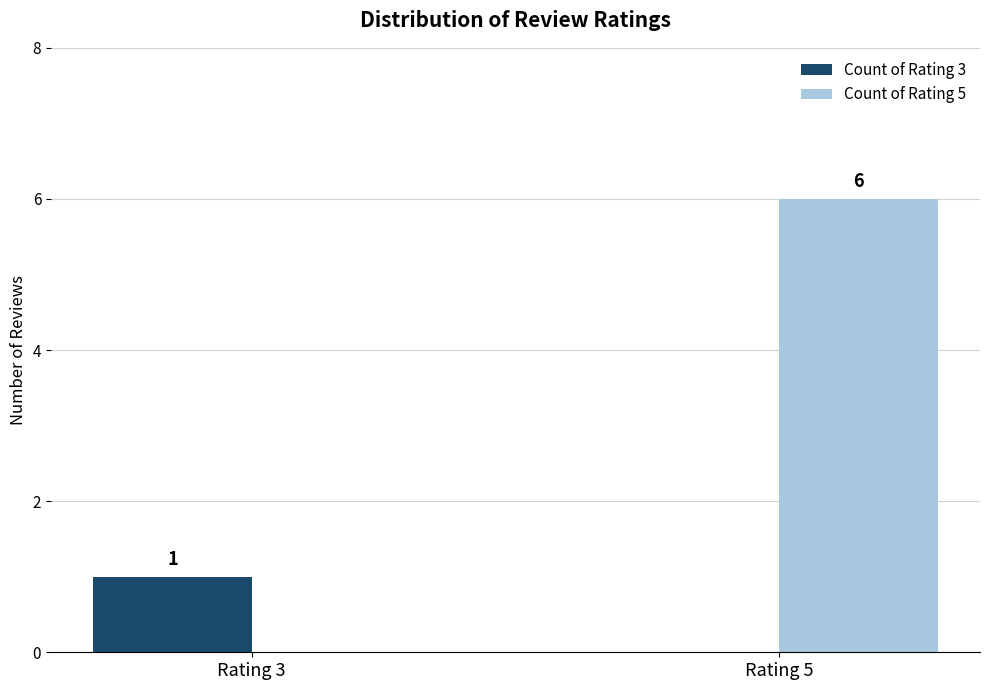

What is the greatest value displayed?

6